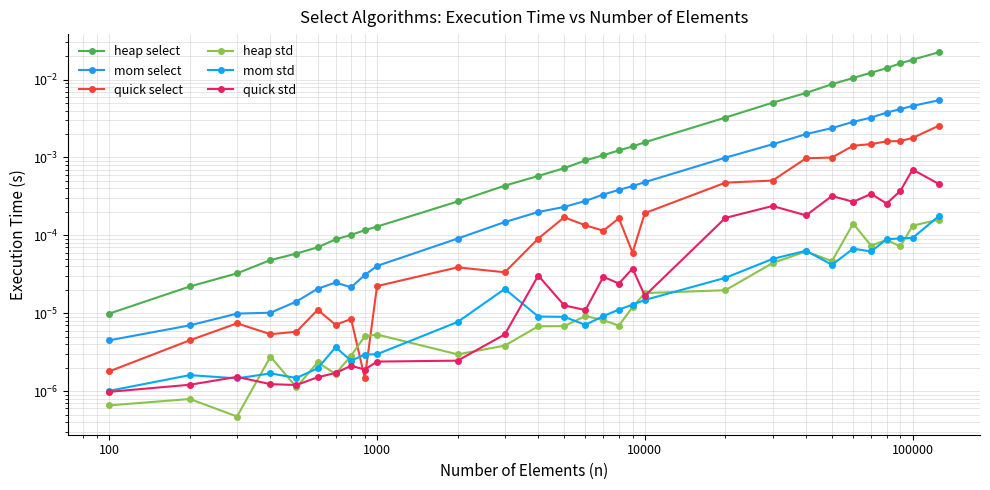

What are all the series names shown in the legend?

heap select, mom select, quick select, heap std, mom std, quick std